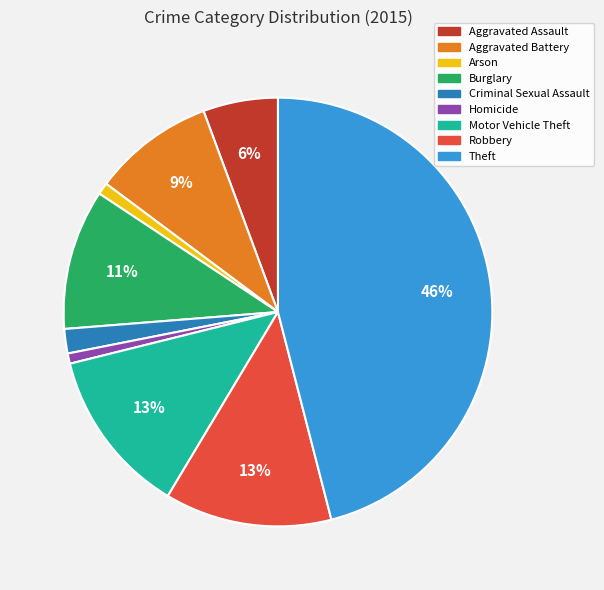

To the nearest percent, what portion does Aggravated Battery represent?

9%